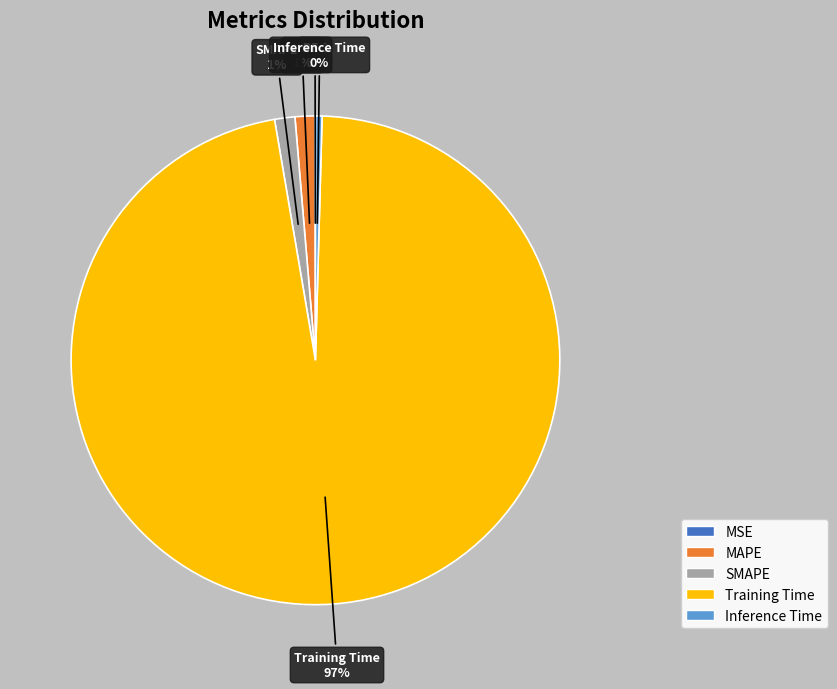

What is the largest slice in the pie chart?

Training Time